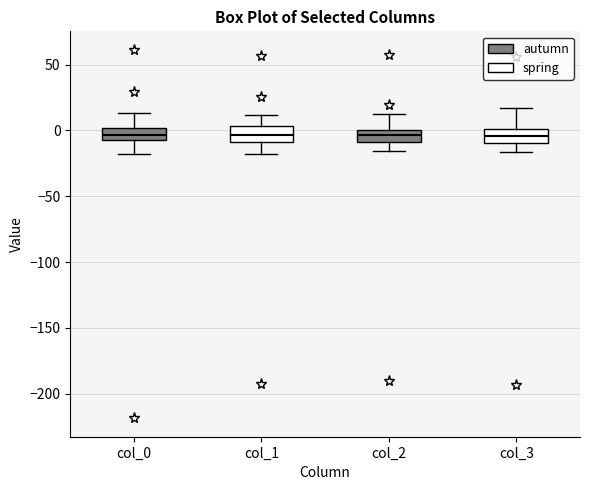

Reading left to right, transcribe this box plot: for each box, give where its median line is, the range the box spans, and where its two whiskers end, as read against the y-axis. The values are not printed on the chart, so give them approximately, as read against the axis.

col_0: median -5 (inside the box), box -5 to 0, whiskers -20 to 15
col_1: median -5, box -10 to 5, whiskers -20 to 10
col_2: median -5, box -10 to 0, whiskers -15 to 15
col_3: median -5, box -10 to 0, whiskers -15 to 15